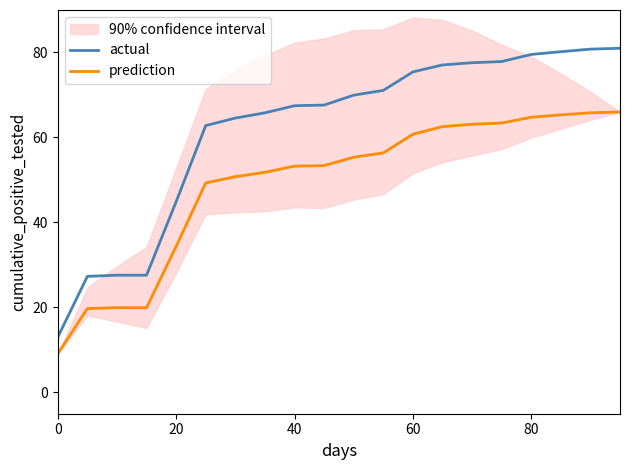

What is the difference between the second highest and minimum values in the actual series?

67.8